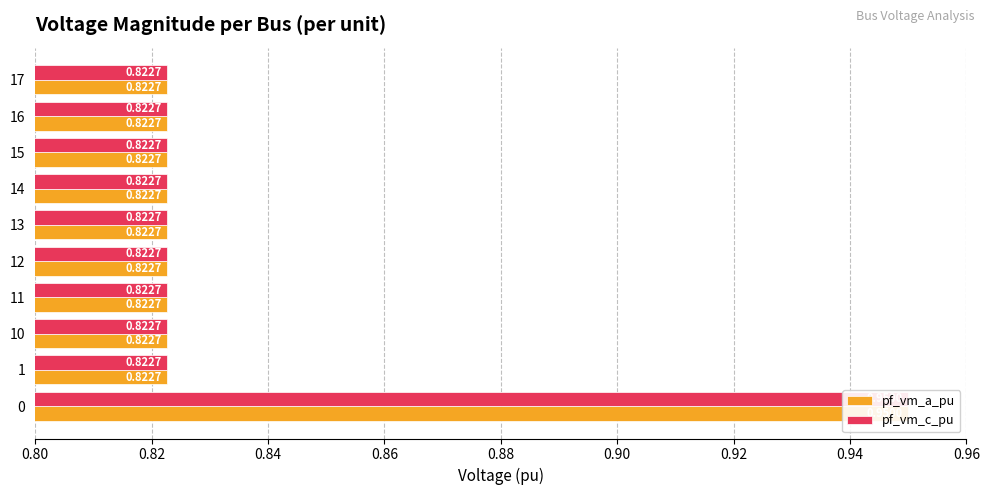

What is the difference between the maximum and minimum values in the pf_vm_a_pu series?

0.1